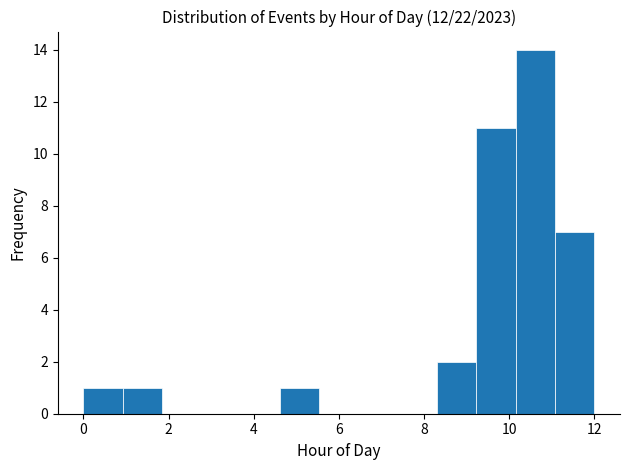

Reading left to right, list every bar in this chart as the range it spans on the x-axis followed by its height. Neither the bar edges nor the heights are printed on the chart, so give them approximately, as read against the axes.

0.0 to 1.0: 1
1.0 to 1.8: 1
1.8 to 2.8: 0
2.8 to 3.6: 0
3.6 to 4.6: 0
4.6 to 5.6: 1
5.6 to 6.4: 0
6.4 to 7.4: 0
7.4 to 8.4: 0
8.4 to 9.2: 2
9.2 to 10.2: 11
10.2 to 11.0: 14
11.0 to 12.0: 7